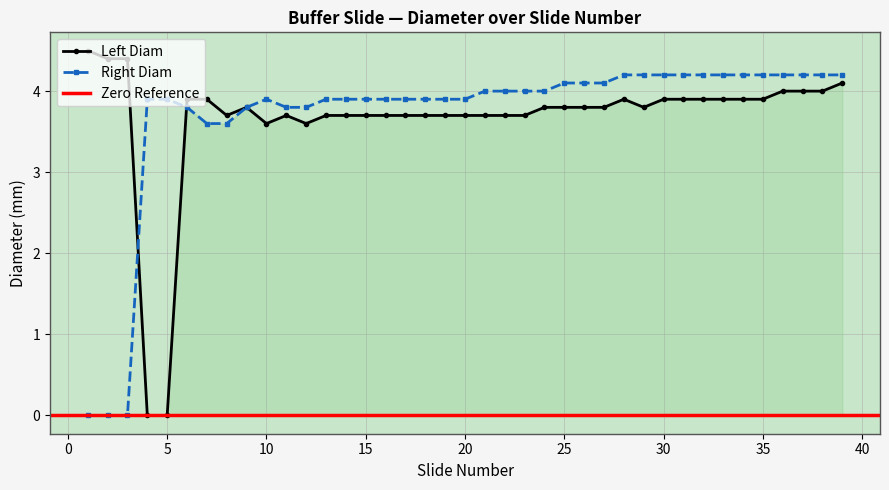

The Right Diam series shows 3.9 at 15. True or false?

True